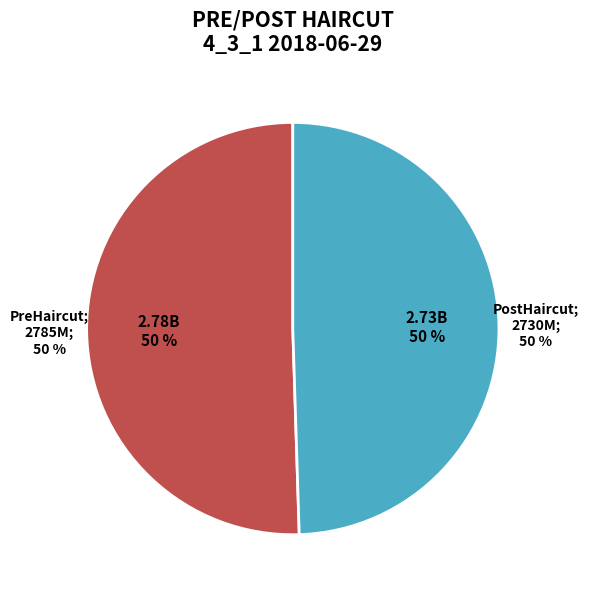

True or false: PostHaircut accounts for 55% of the total.

False